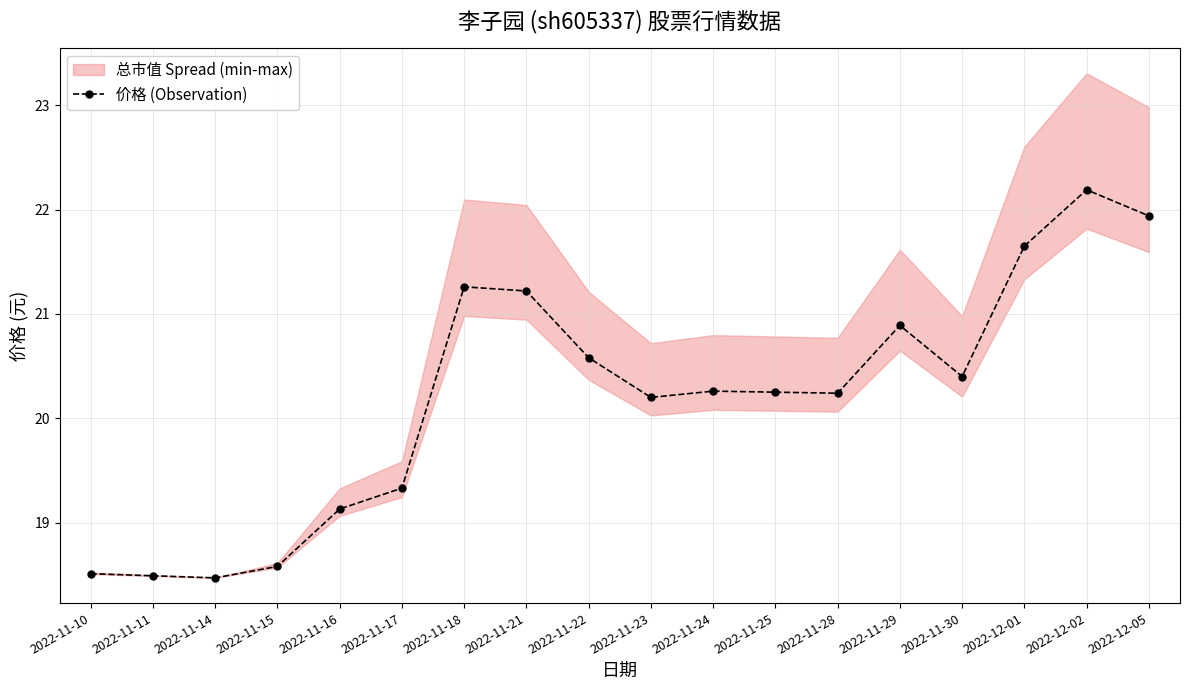

List the labels in order of value, smallest first.

2022-11-14, 2022-11-11, 2022-11-10, 2022-11-15, 2022-11-16, 2022-11-17, 2022-11-23, 2022-11-28, 2022-11-25, 2022-11-24, 2022-11-30, 2022-11-22, 2022-11-29, 2022-11-21, 2022-11-18, 2022-12-01, 2022-12-05, 2022-12-02